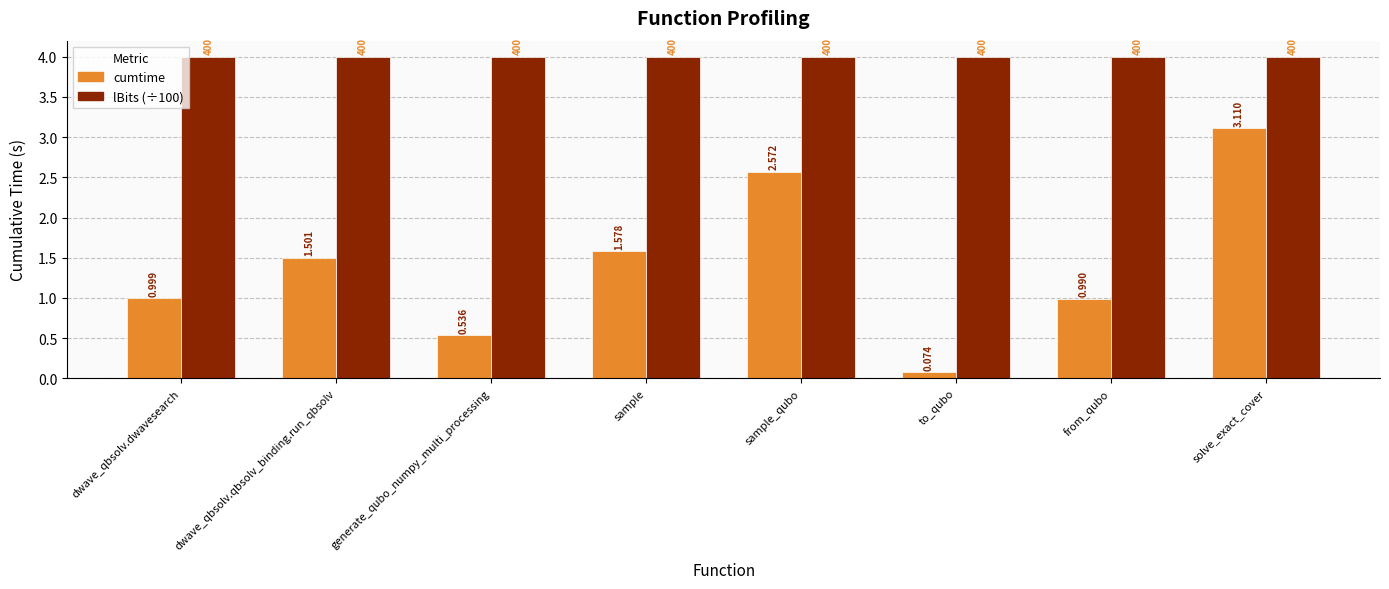

What is the sum of all cumtime values?

11.4